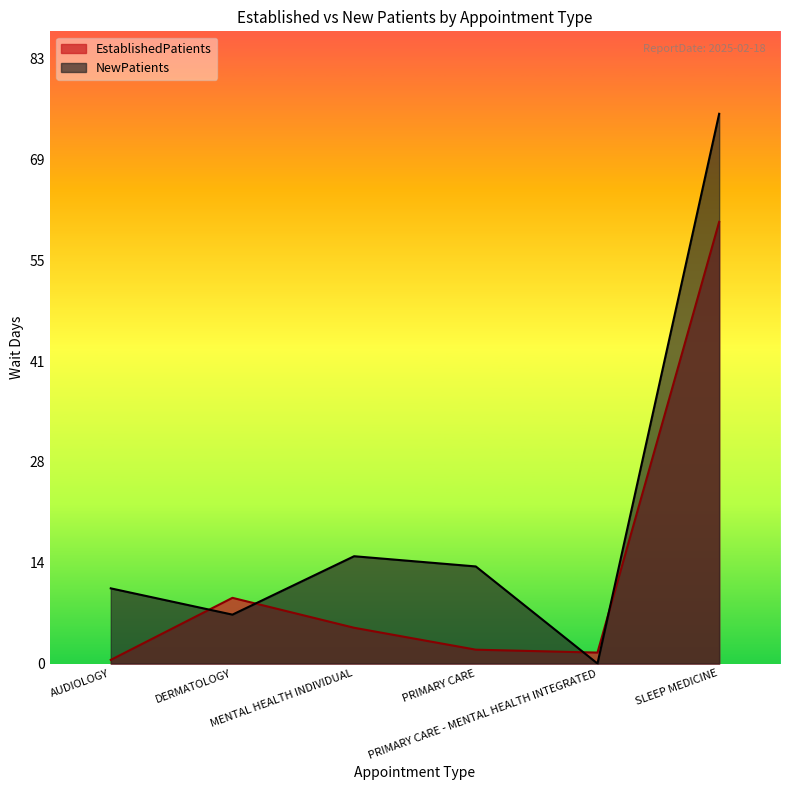

At which category does the chart reach its peak across all series?

SLEEP MEDICINE